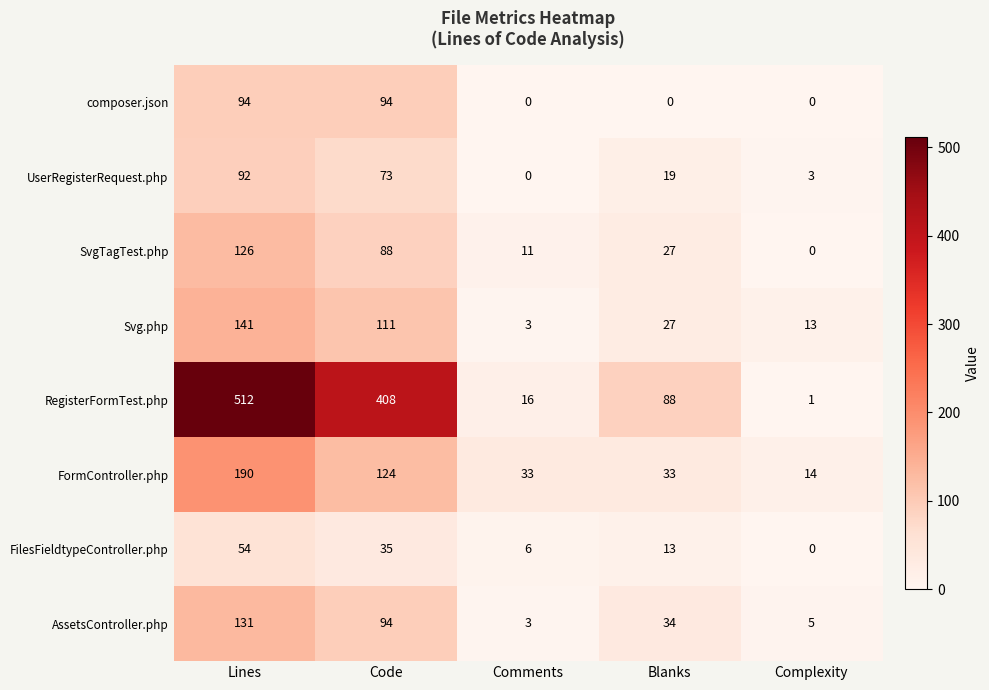

True or false: FilesFieldtypeController.php has a value of 35 at Code.

True